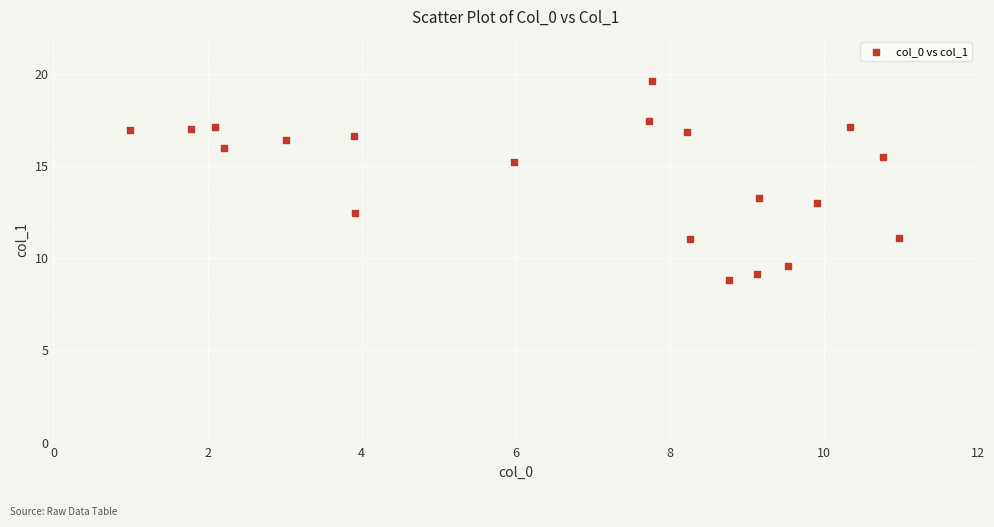

What is the range of X values (max minus min)?

10.0